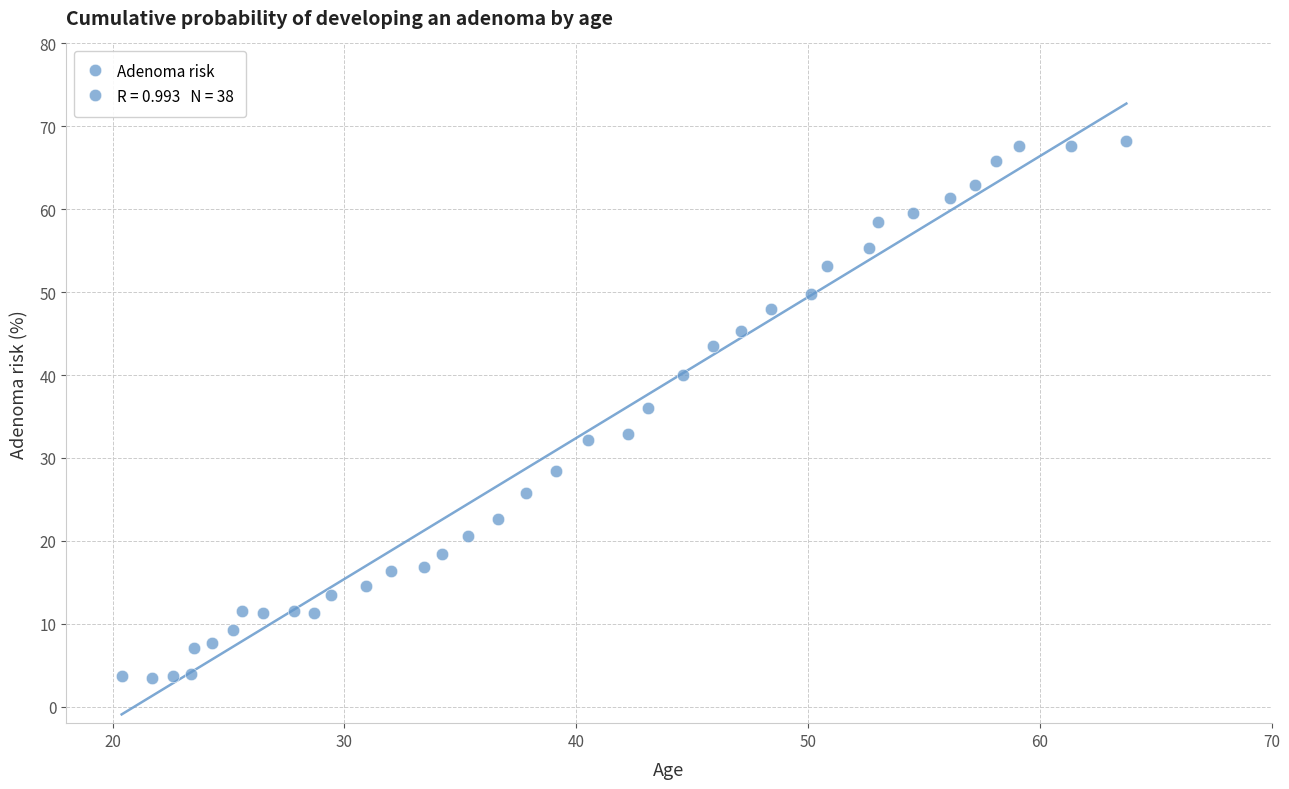

What is the range of X values (max minus min)?

43.3